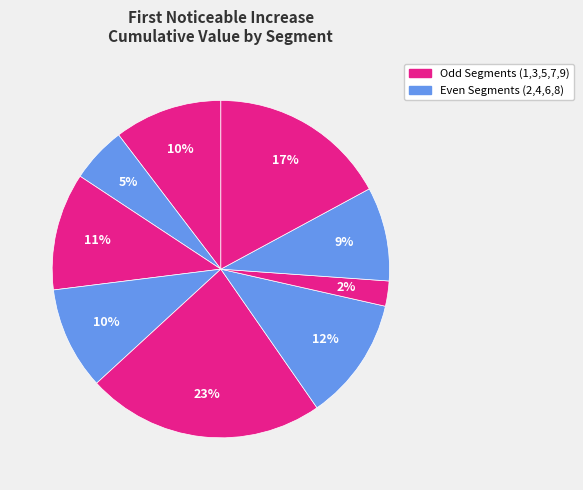

Rank the categories by value from lowest to highest.

signal segment 7, signal segment 2, signal segment 8, signal segment 4, signal segment 1, signal segment 3, signal segment 6, signal segment 9, signal segment 5